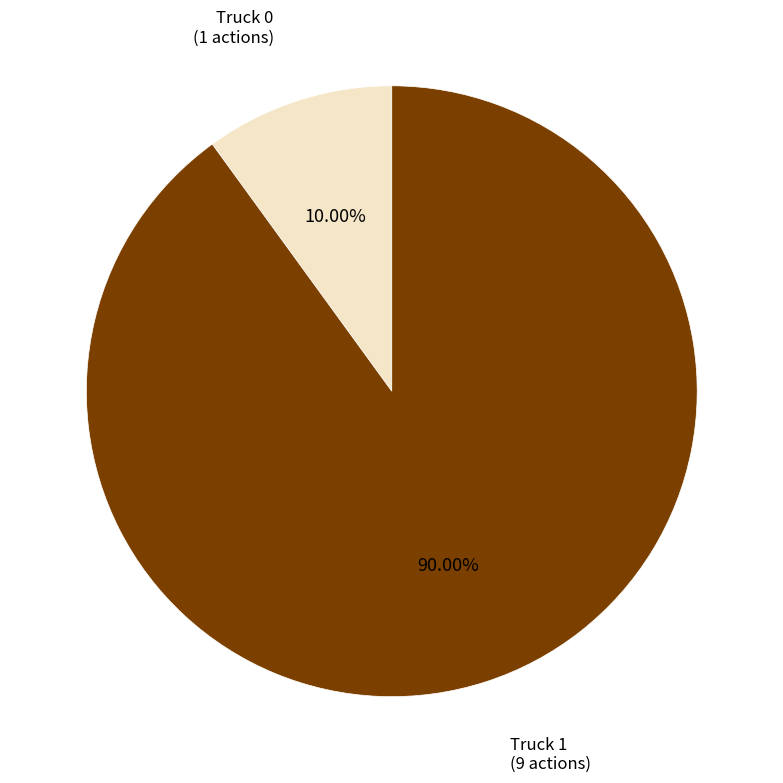

Is there a majority slice in this chart?

Yes